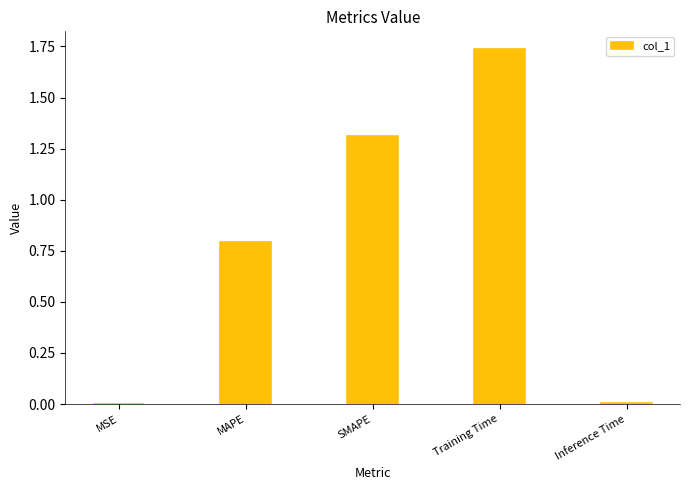

What value does the data have at SMAPE?

1.3